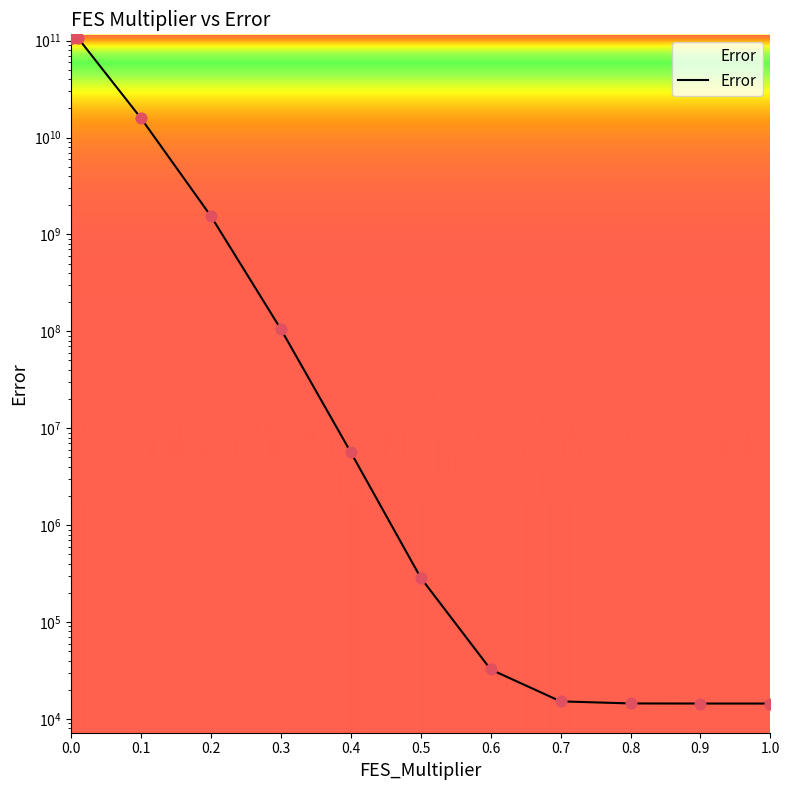

Which has a higher value, 0.1 or 0.3?

0.1